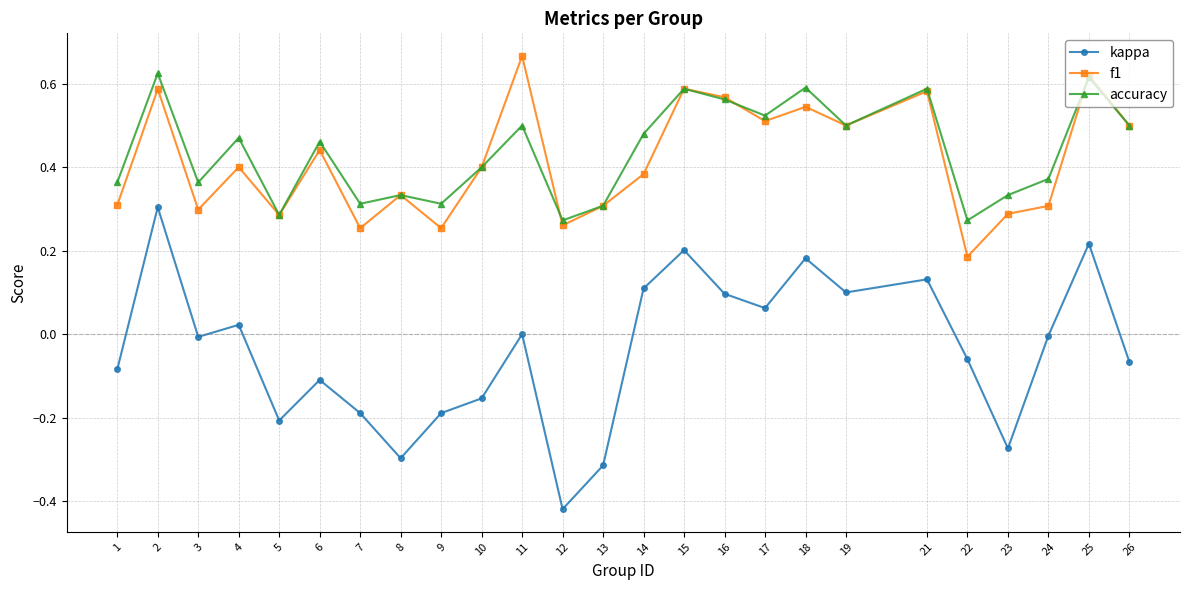

True or false: kappa and f1 cross at least once.

False